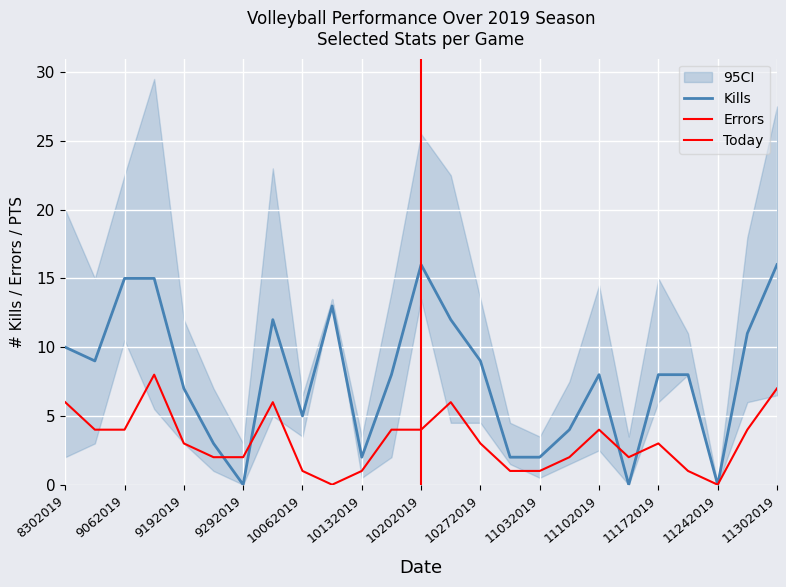

How many interior local peaks does the Errors series have?

5